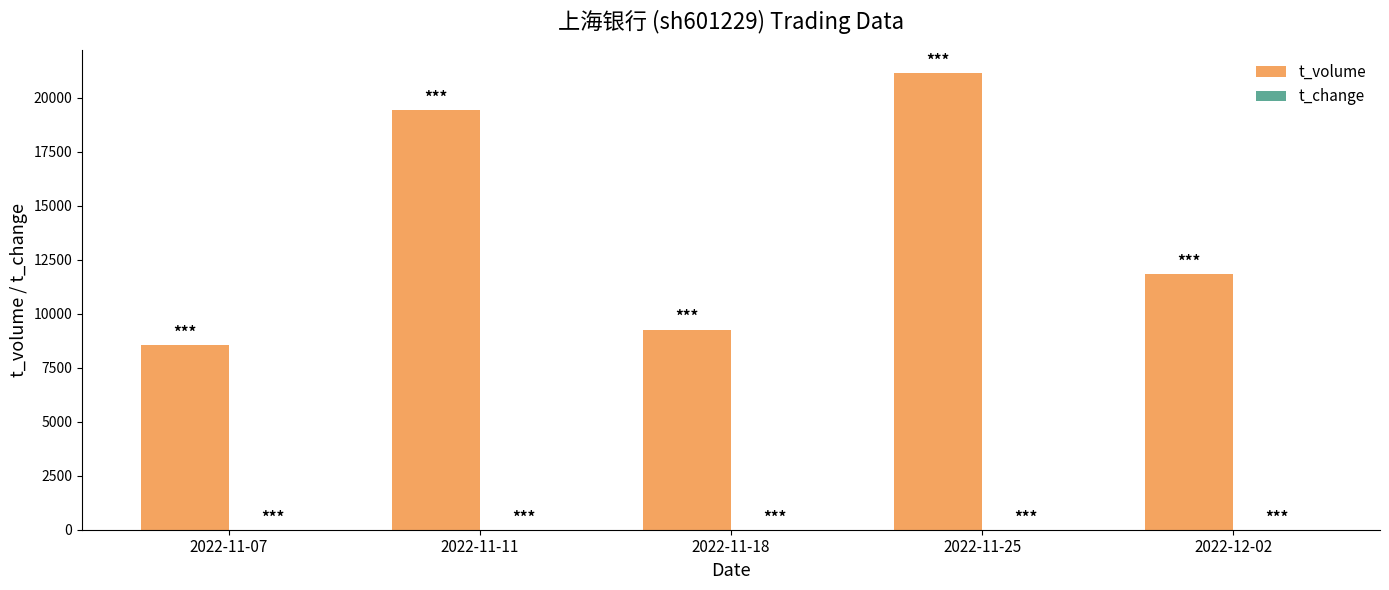

What is the sum of all t_volume values?

70257.0